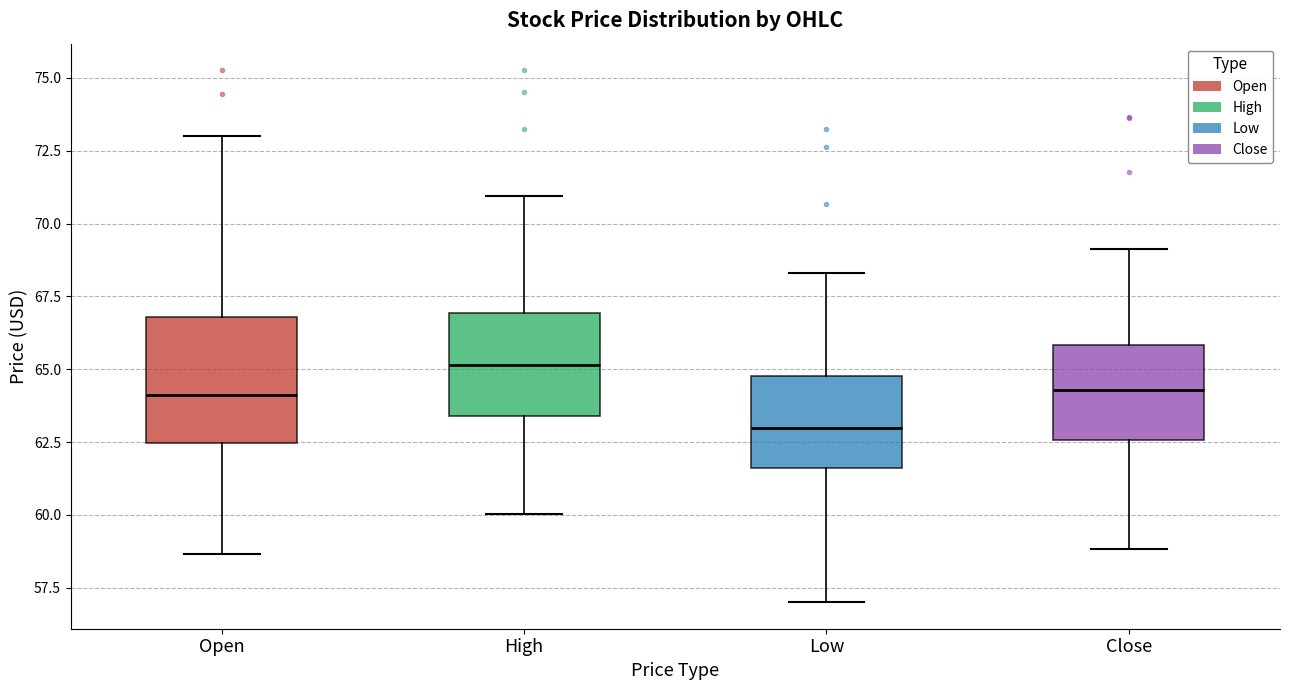

Where does the upper whisker of the box for Open end on the y-axis? The values are not printed on the chart, so give them approximately, as read against the axis.

73.0